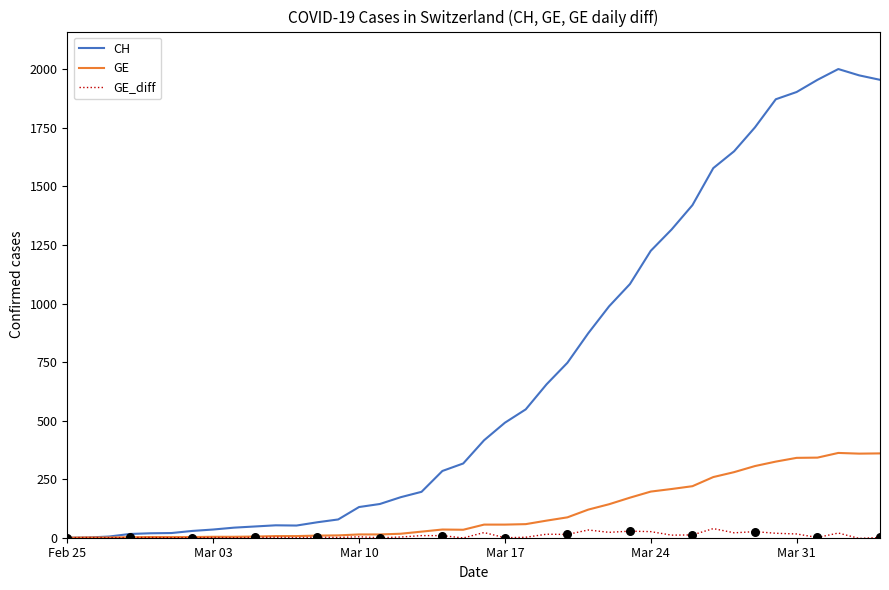

What are all the series names shown in the legend?

CH, GE, GE_diff